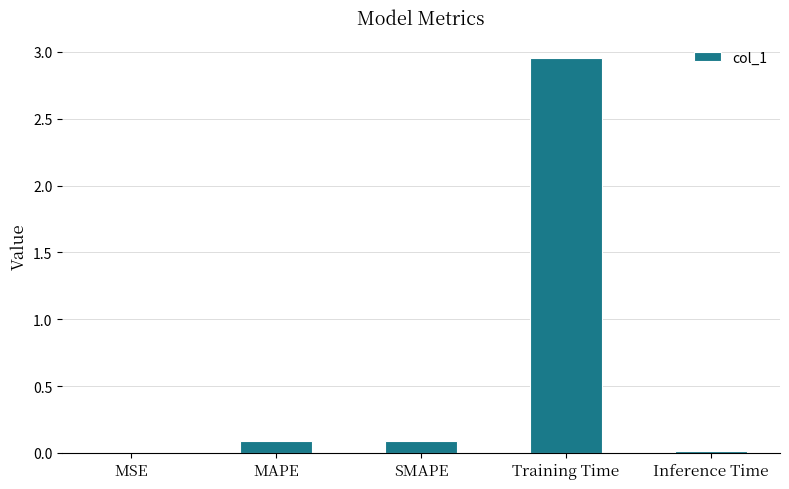

Between Training Time and MAPE, which is larger?

Training Time